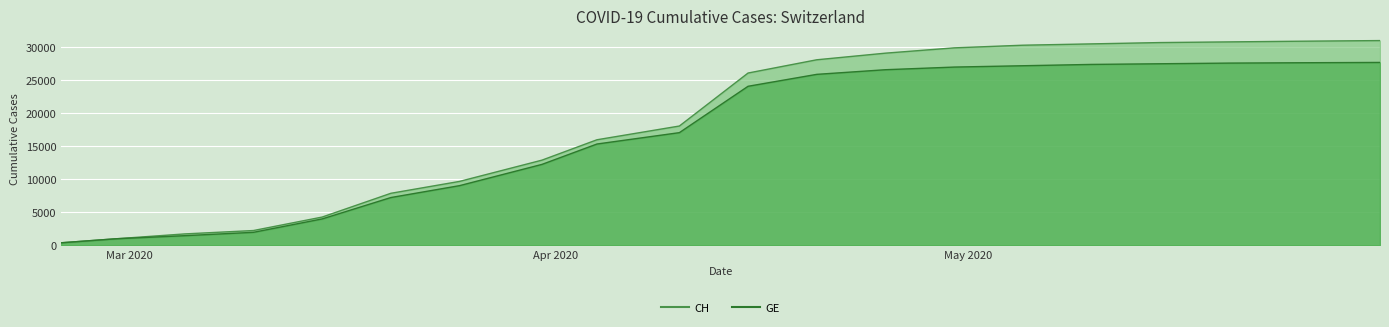

What is the lowest value of the CH series?

375